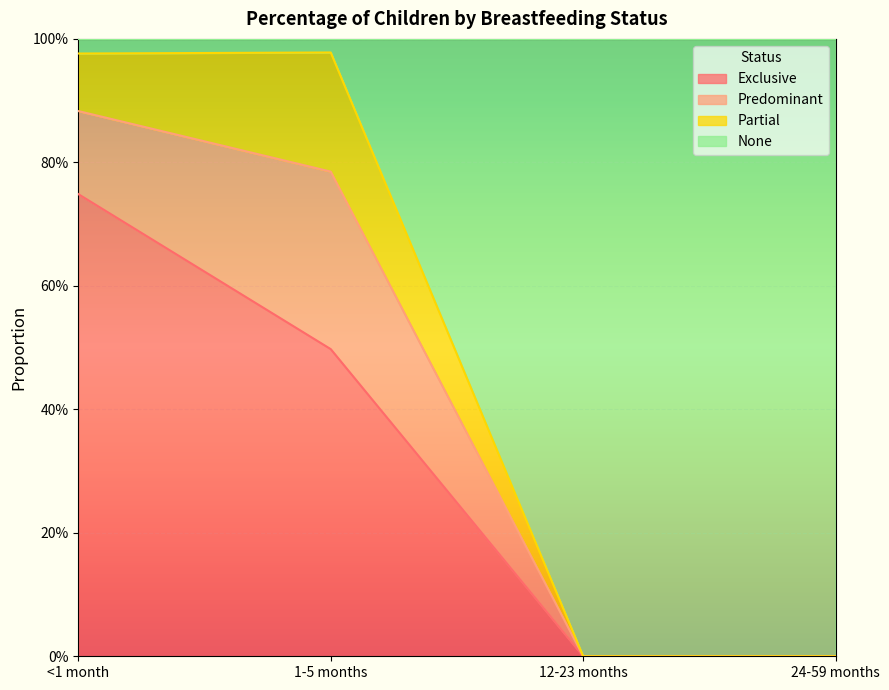

What are all the series names shown in the legend?

Exclusive, Predominant, Partial, None